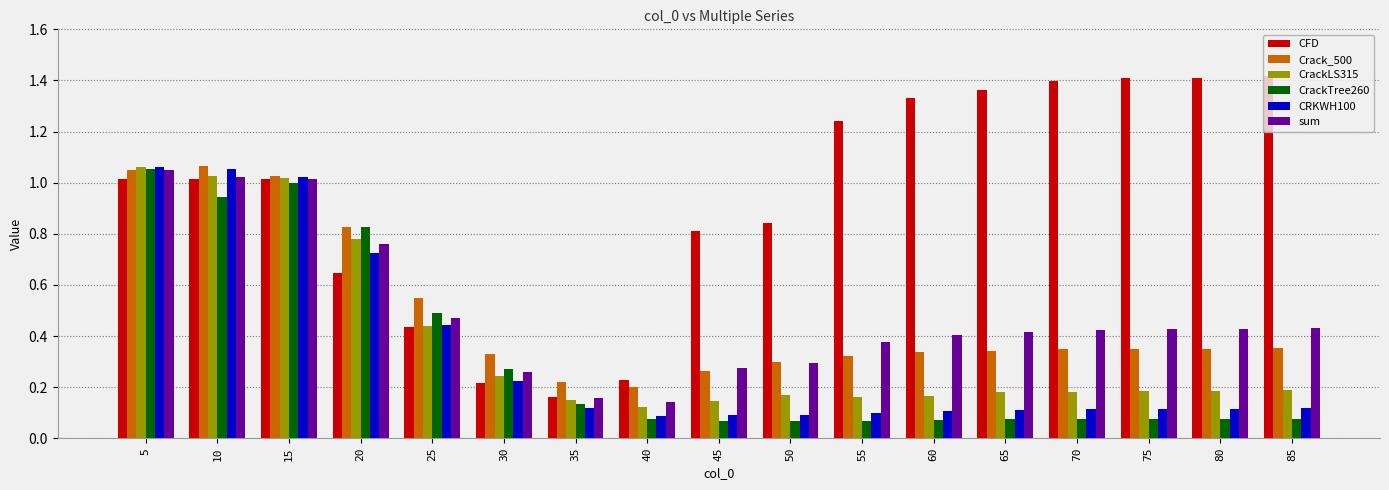

How many bars are there in each group?

6